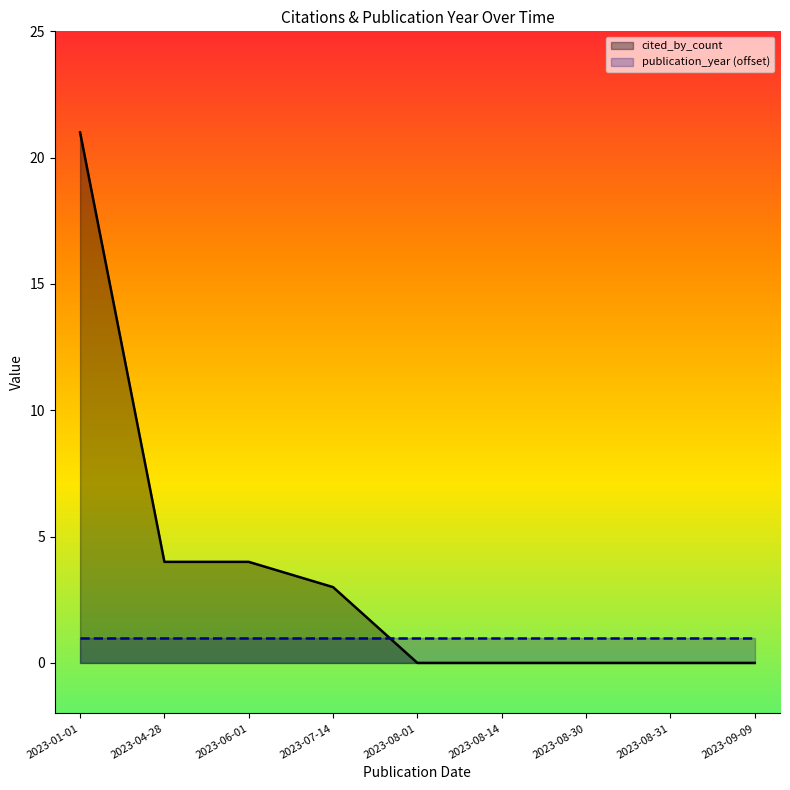

Which series has the largest total across all categories?

cited_by_count